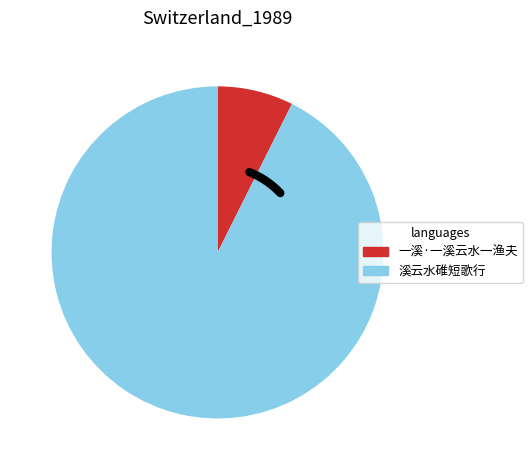

The 溪云水碓短歌行 slice represents 93% of the pie. True or false?

True